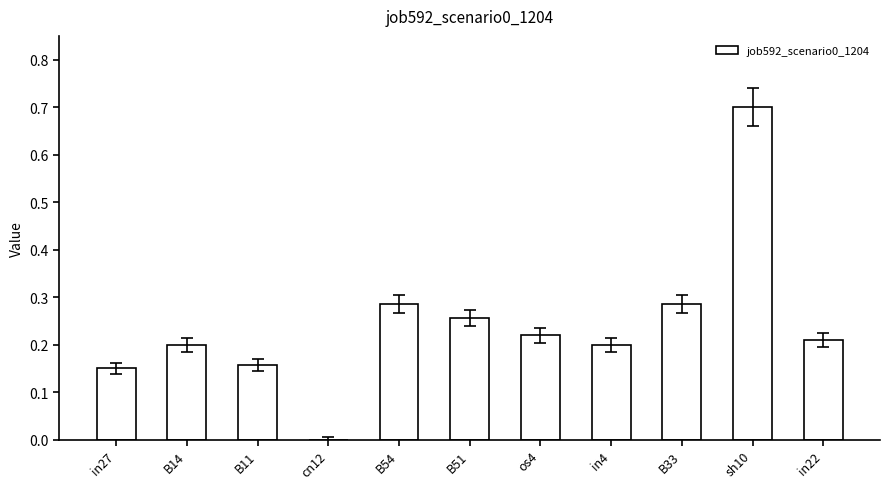

What is the approximate value at sh10?

0.7